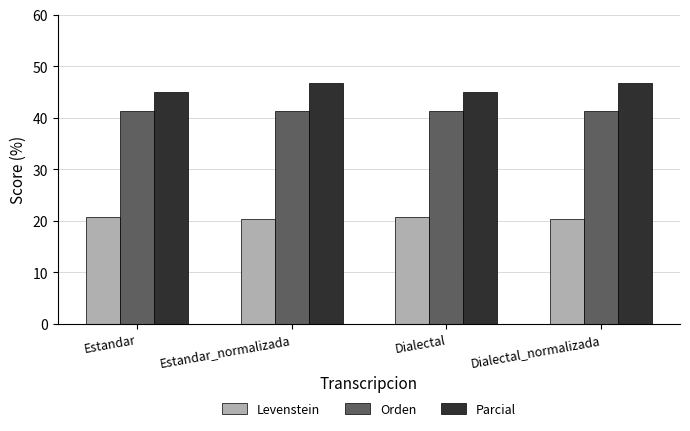

What value does the Parcial series have at Dialectal?

45.0